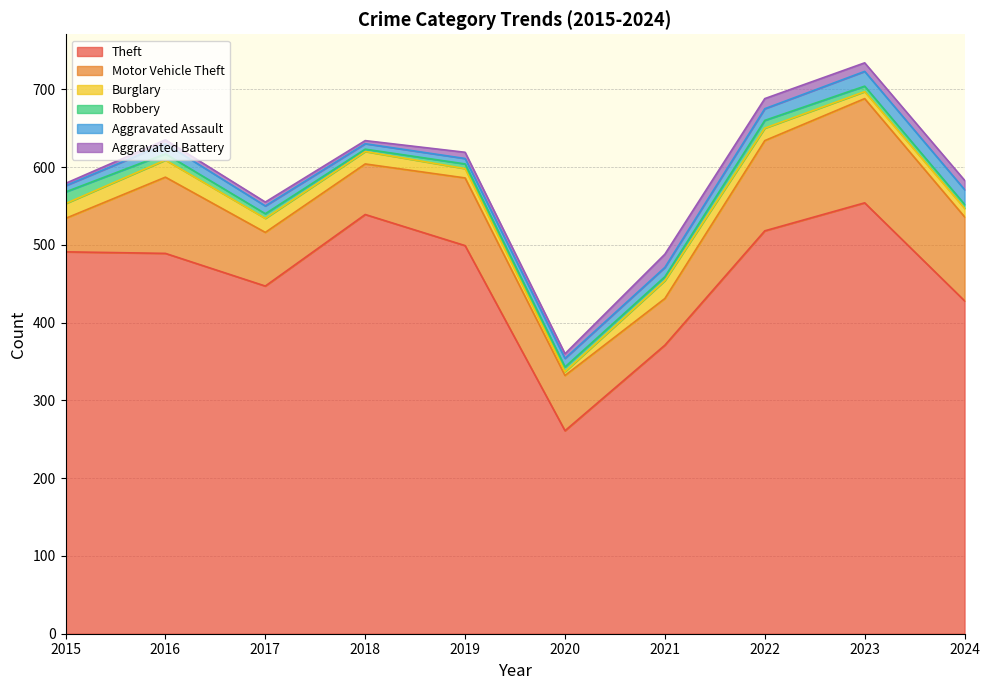

Rank the series by their maximum value, from lowest to highest.

Robbery, Aggravated Battery, Aggravated Assault, Burglary, Motor Vehicle Theft, Theft